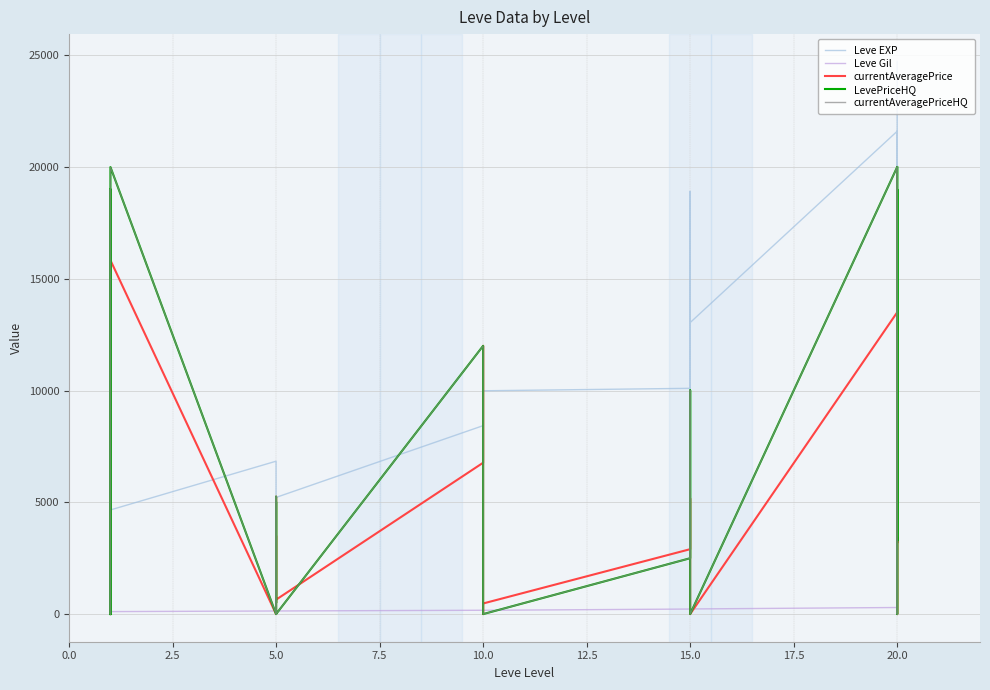

Between 7.5 and 11, which is larger?

11